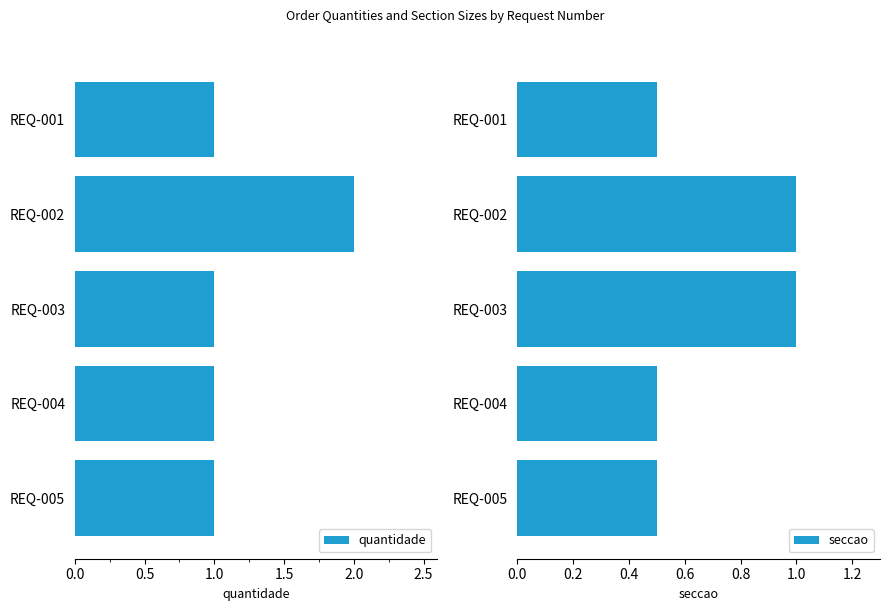

Are the bars grouped side by side (vs. stacked)?

Yes